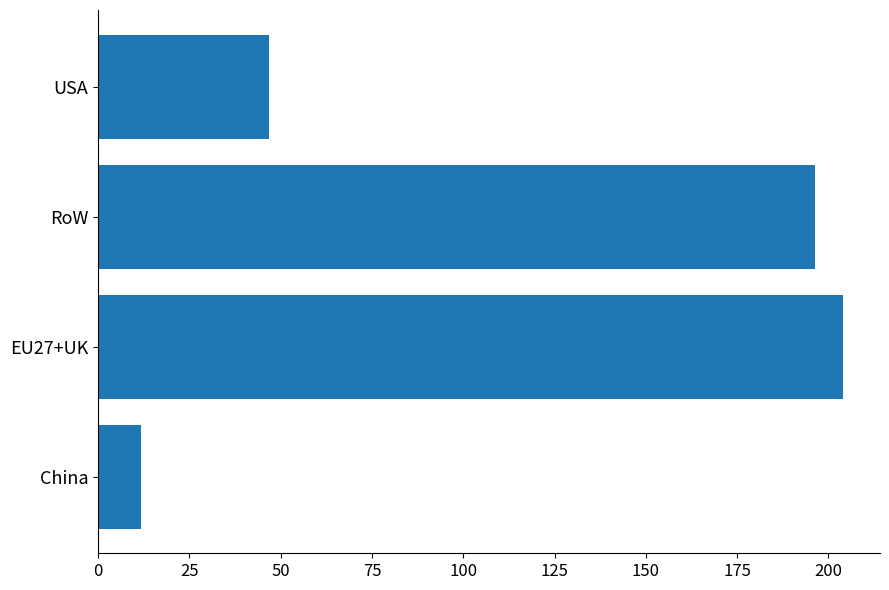

List the labels in order of value, largest first.

EU27+UK, RoW, USA, China